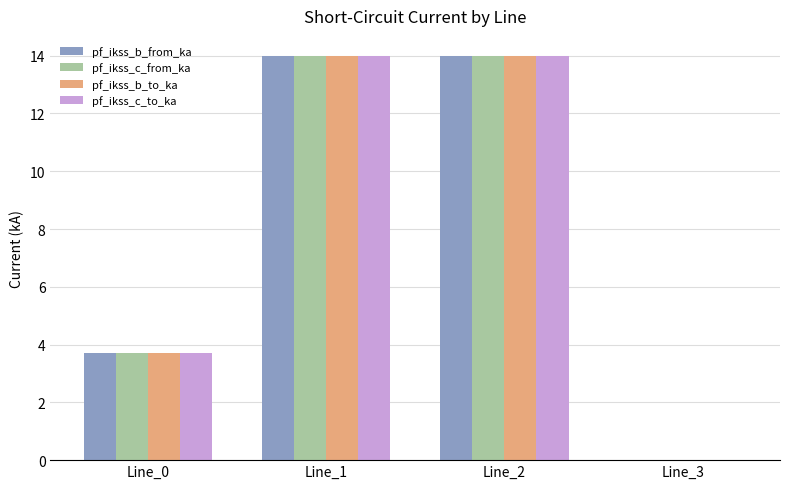

What is the total value across all series at Line_1?

55.9